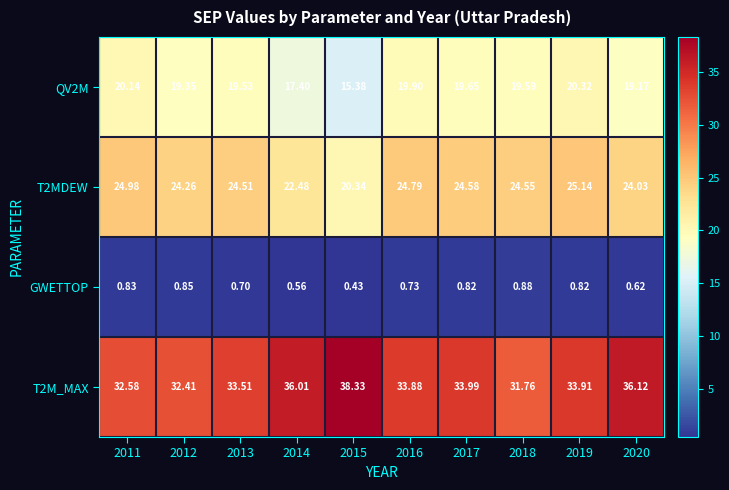

At how many categories does at least one series exceed 13?

10